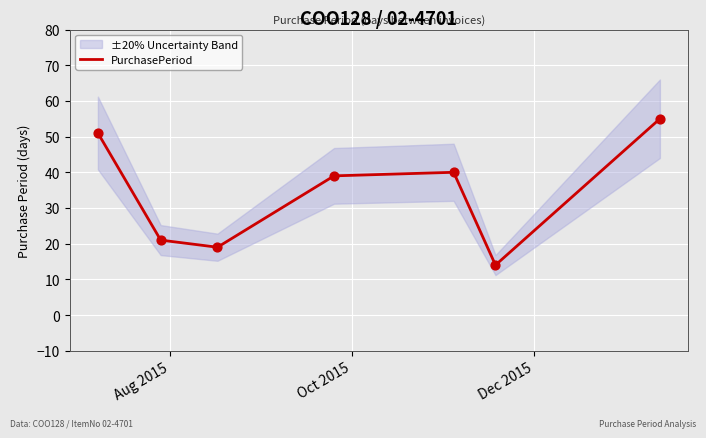

What is the highest value of the PurchasePeriod series?

55